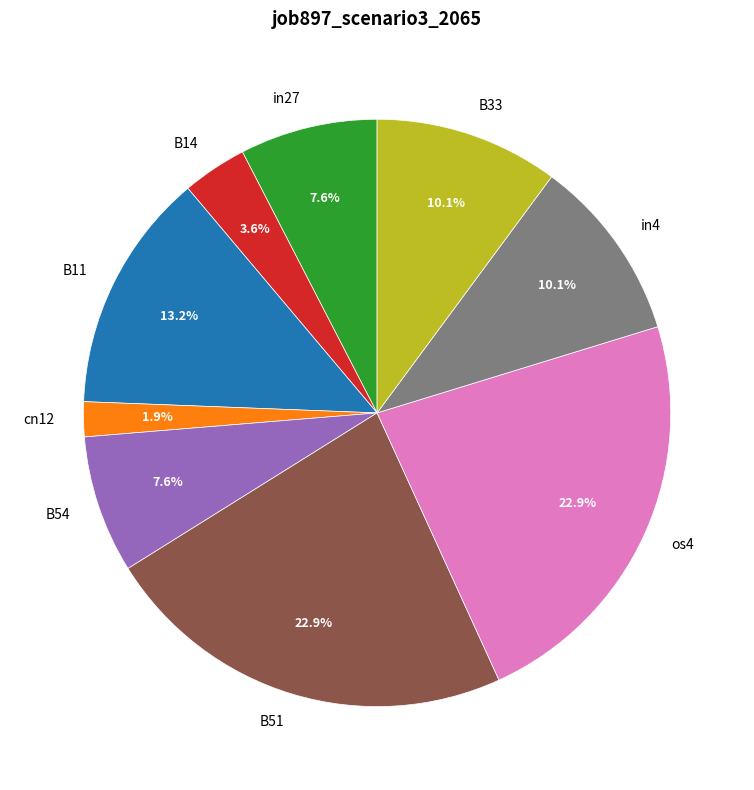

Is os4 the majority of the pie?

No